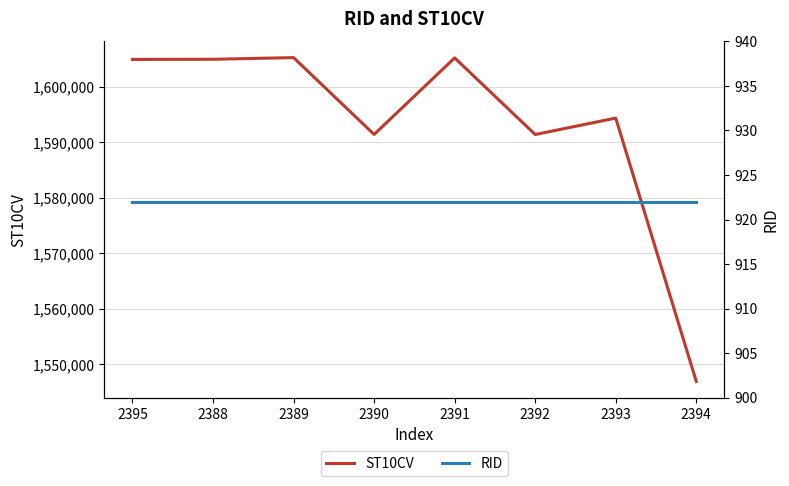

Is it true that ST10CV equals 1604950 at 2388?

True